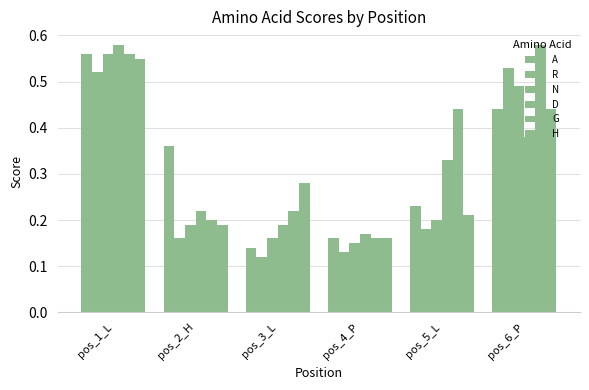

Reading left to right, what are all the values shown in this chart?

A: 0.6	0.4	0.1	0.2	0.2	0.4
R: 0.5	0.2	0.1	0.1	0.2	0.5
N: 0.6	0.2	0.2	0.1	0.2	0.5
D: 0.6	0.2	0.2	0.2	0.3	0.4
G: 0.6	0.2	0.2	0.2	0.4	0.6
H: 0.6	0.2	0.3	0.2	0.2	0.4